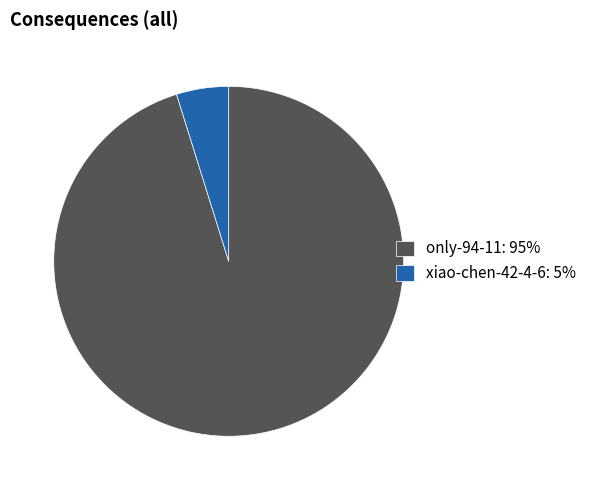

Does xiao-chen-42-4-6: 5% account for over 50% of the chart?

No